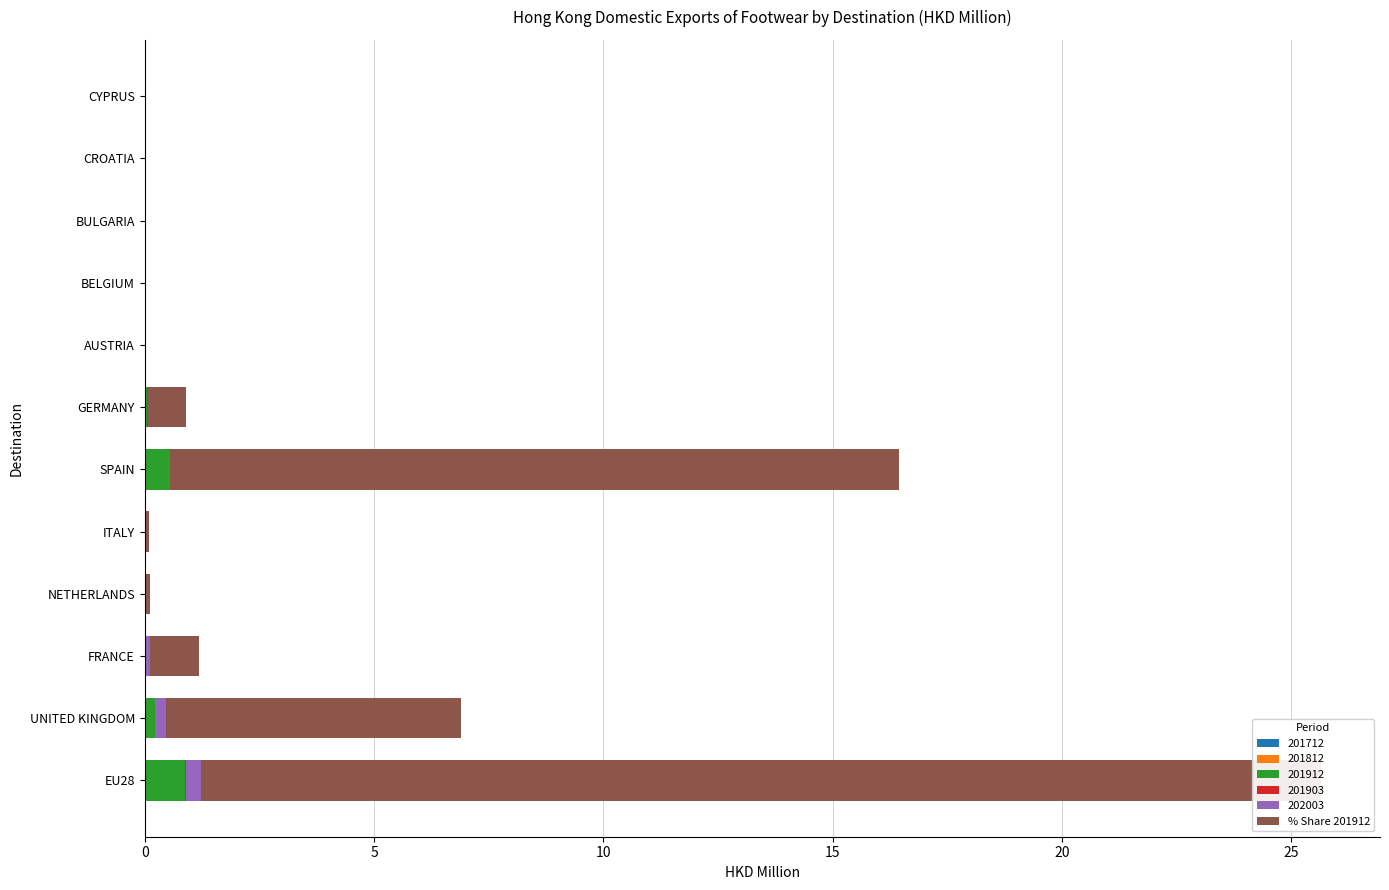

How many bars are there in total?

12